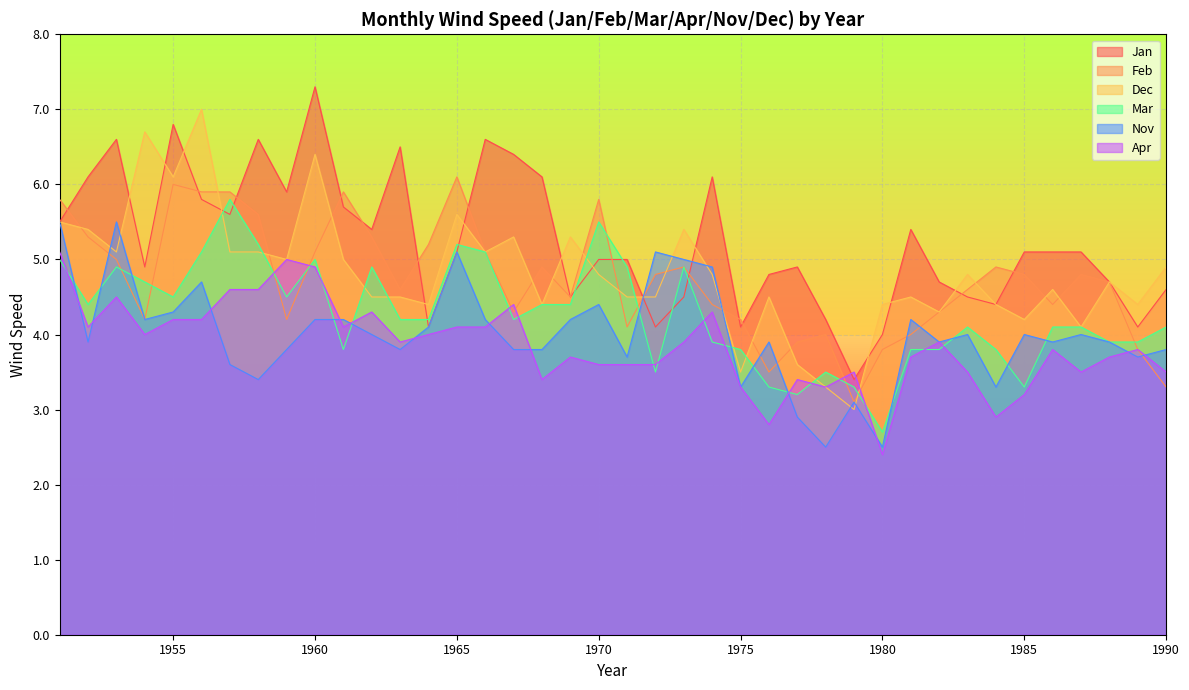

How many lines are shown in the chart?

6